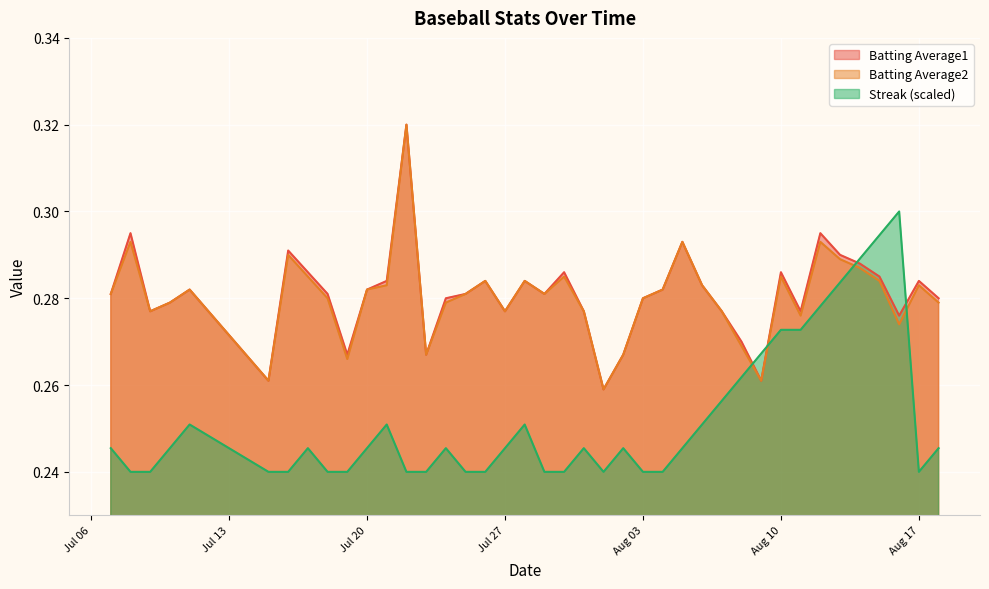

What is the value of the Batting Average1 point at the 40th from the left?

0.3